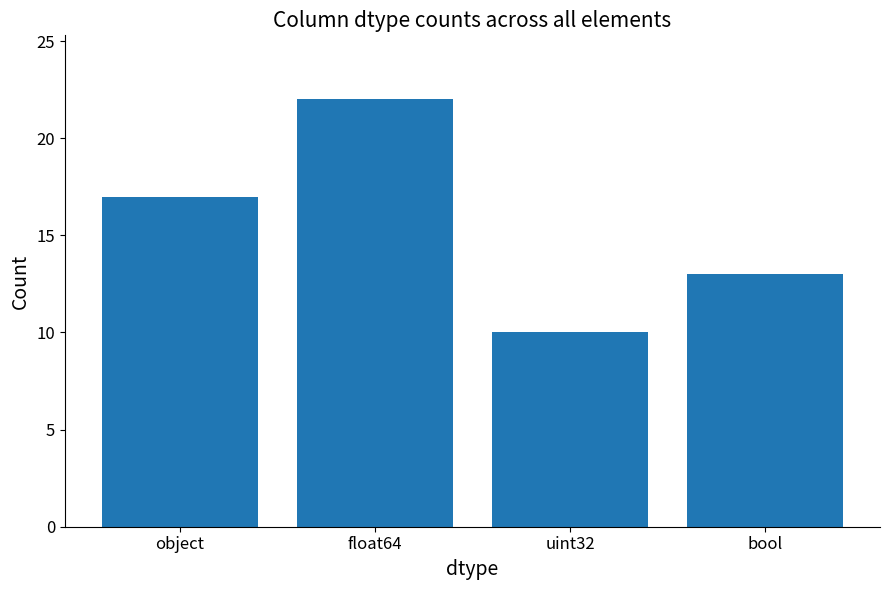

What is the sum of all values?

62